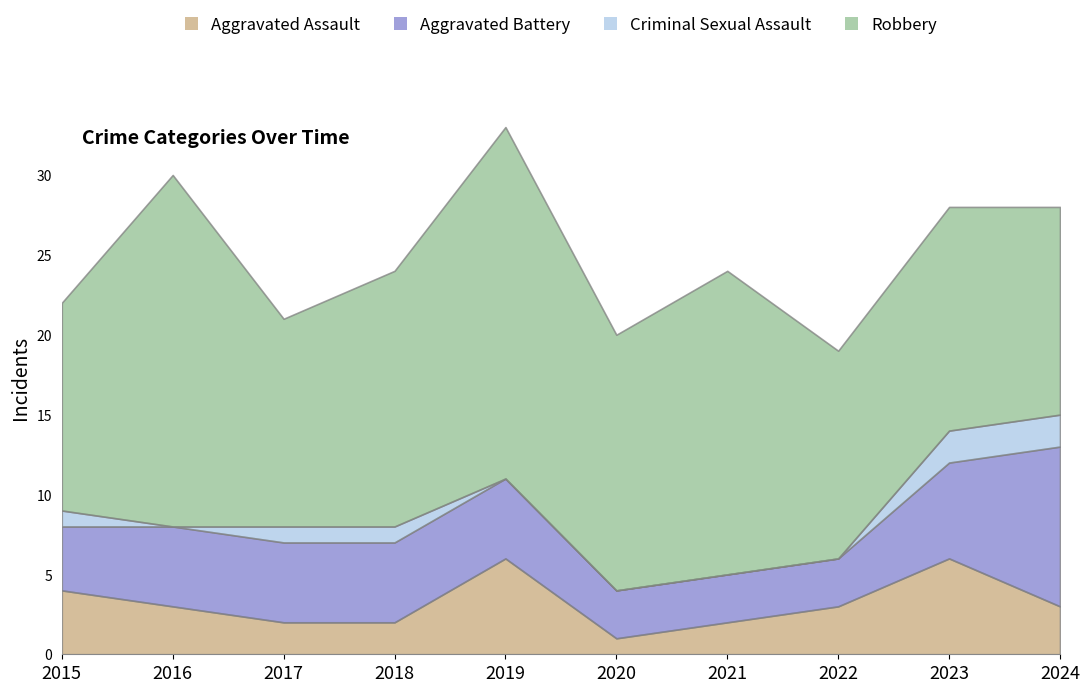

Reading left to right, extract all data points from this chart.

Aggravated Assault: 2015=4	2016=3	2017=2	2018=2	2019=6	2020=1	2021=2	2022=3	2023=6	2024=3
Aggravated Battery: 2015=4	2016=5	2017=5	2018=5	2019=5	2020=3	2021=3	2022=3	2023=6	2024=10
Criminal Sexual Assault: 2015=1	2016=0	2017=1	2018=1	2019=0	2020=0	2021=0	2022=0	2023=2	2024=2
Robbery: 2015=13	2016=22	2017=13	2018=16	2019=22	2020=16	2021=19	2022=13	2023=14	2024=13